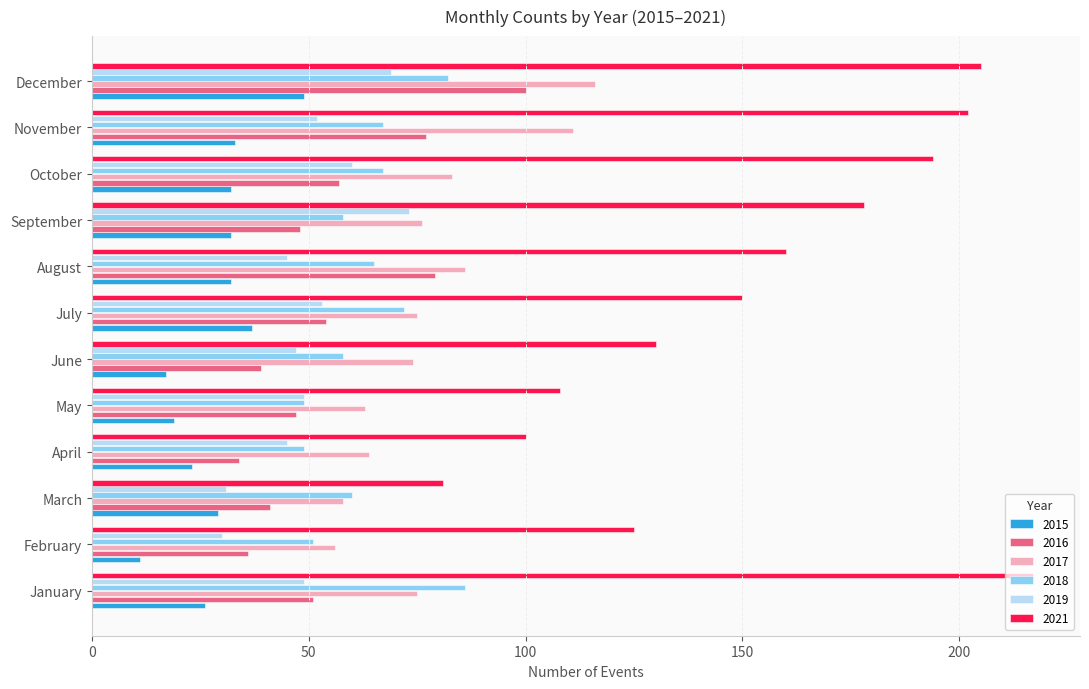

What is the highest value of the 2018 series?

86